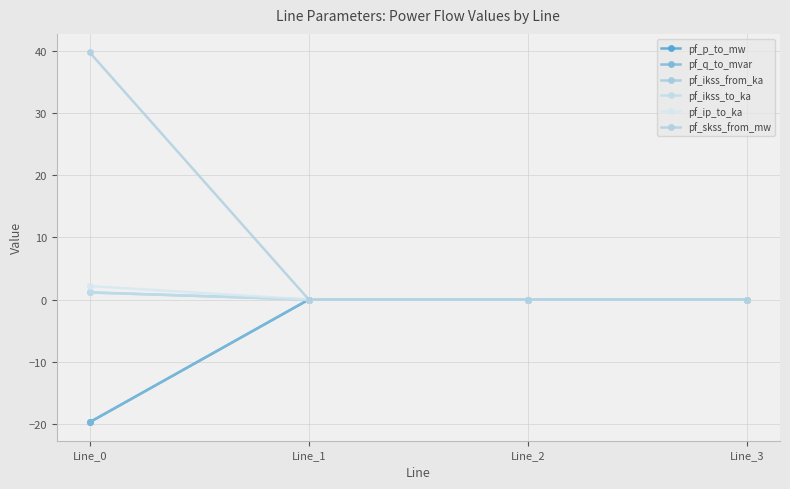

Rank the categories by pf_ikss_from_ka value from highest to lowest.

Line_0, Line_1, Line_2, Line_3